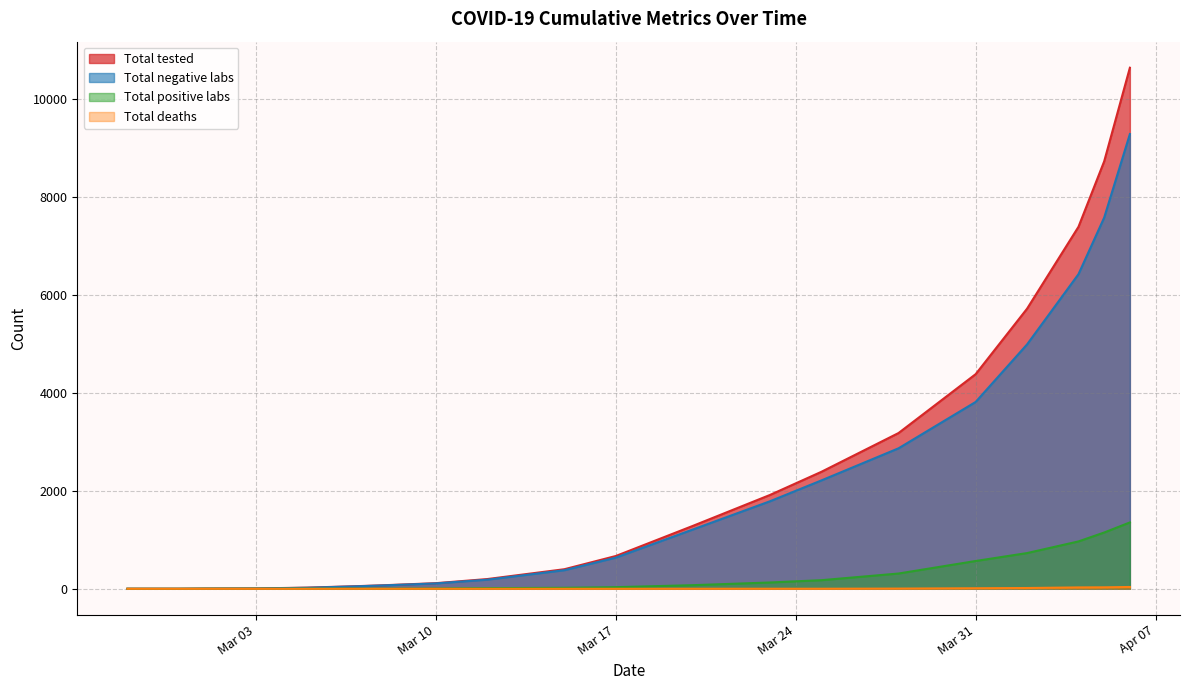

What is the maximum value for Total tested?

10648